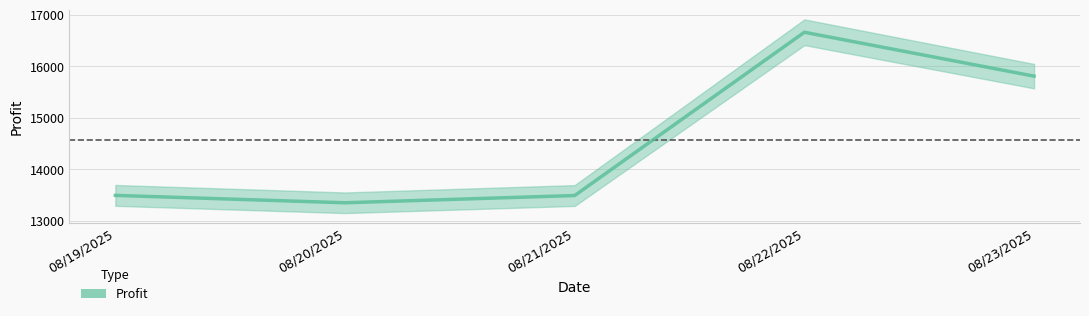

Where is the data nearest to the value 15006?

08/23/2025